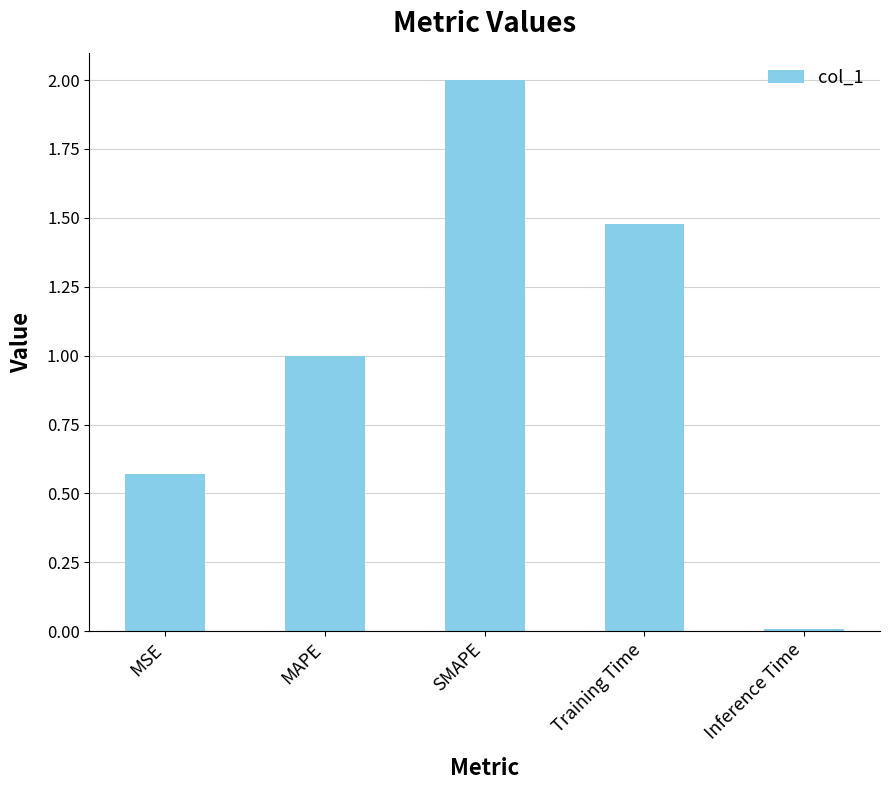

What is the maximum value shown in the chart?

2.0